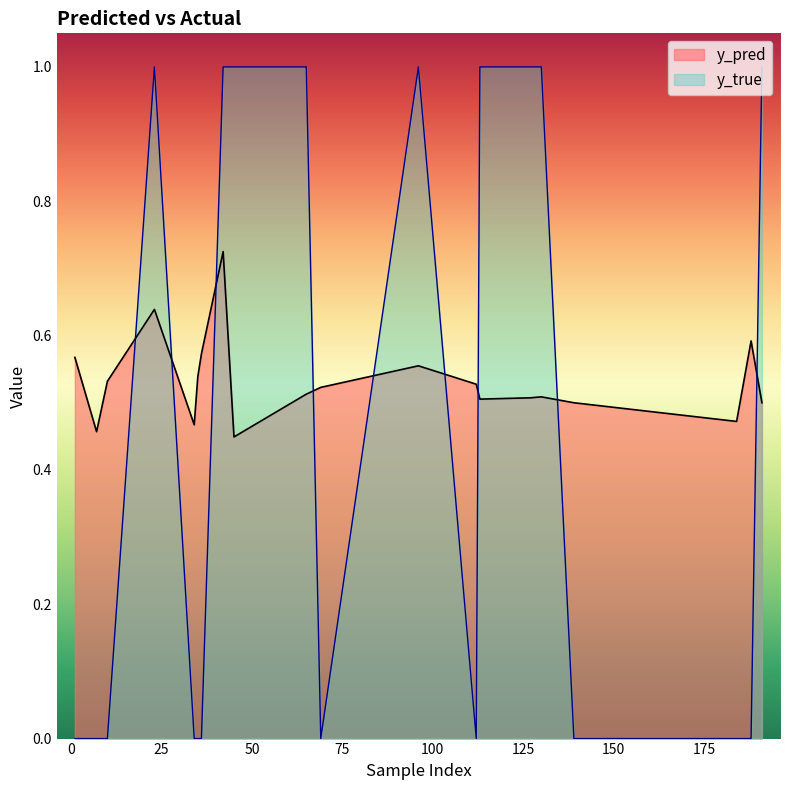

The y_true series shows 1.0 at 96. True or false?

True